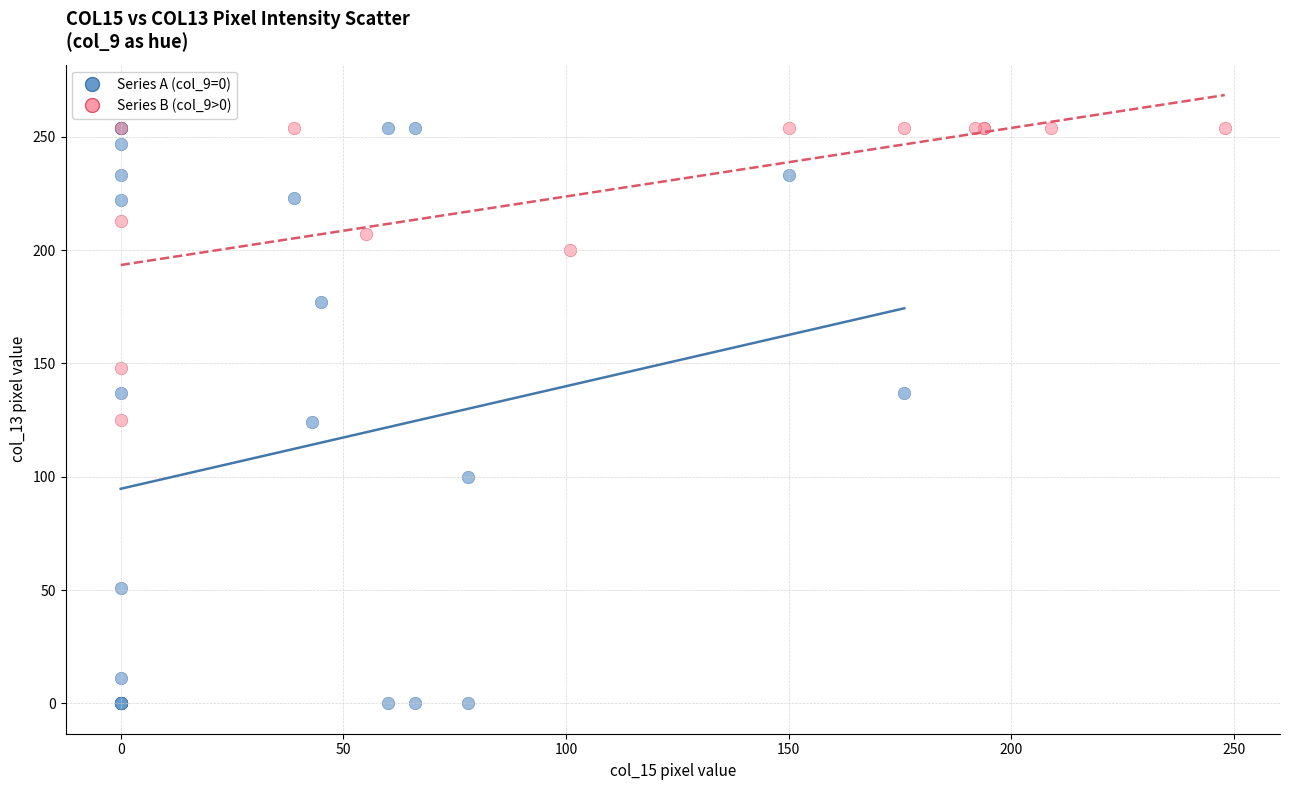

Which series has the widest spread of Y values?

Series A (col_9=0)